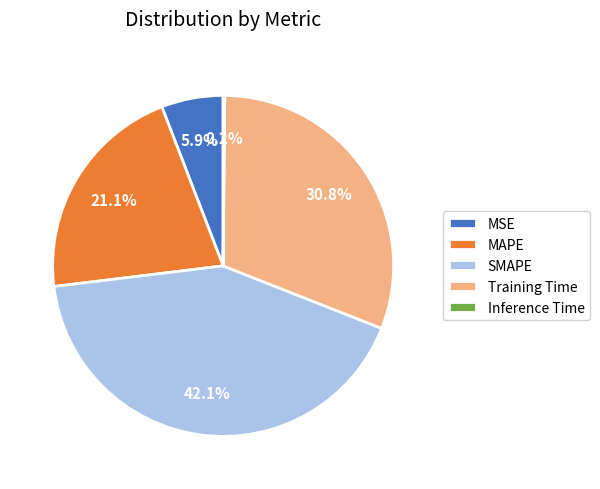

Does MAPE account for over 50% of the chart?

No